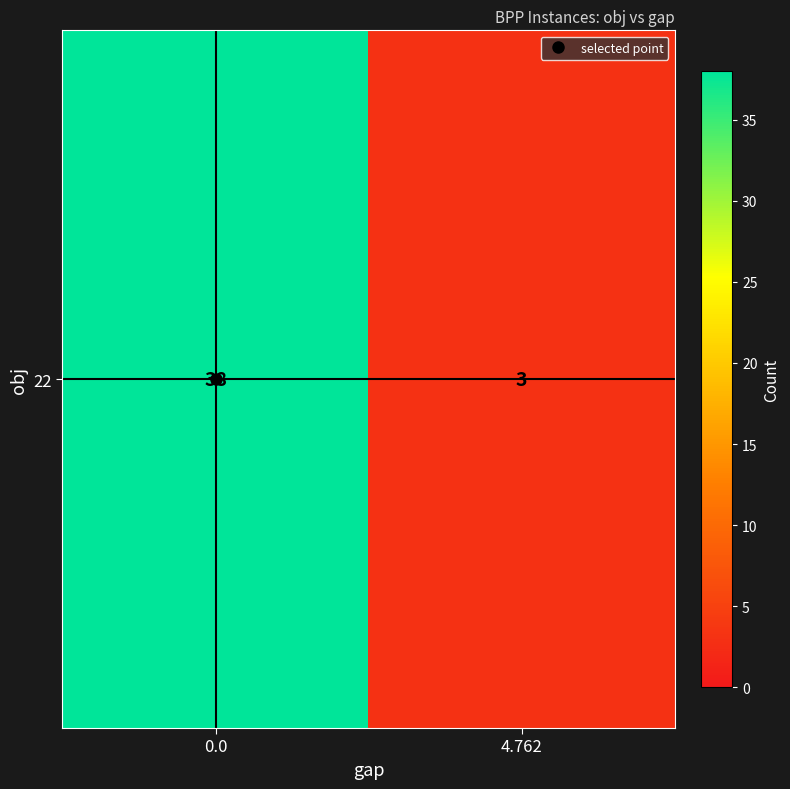

What is the sum of the values at 4.762 and 0.0?

41